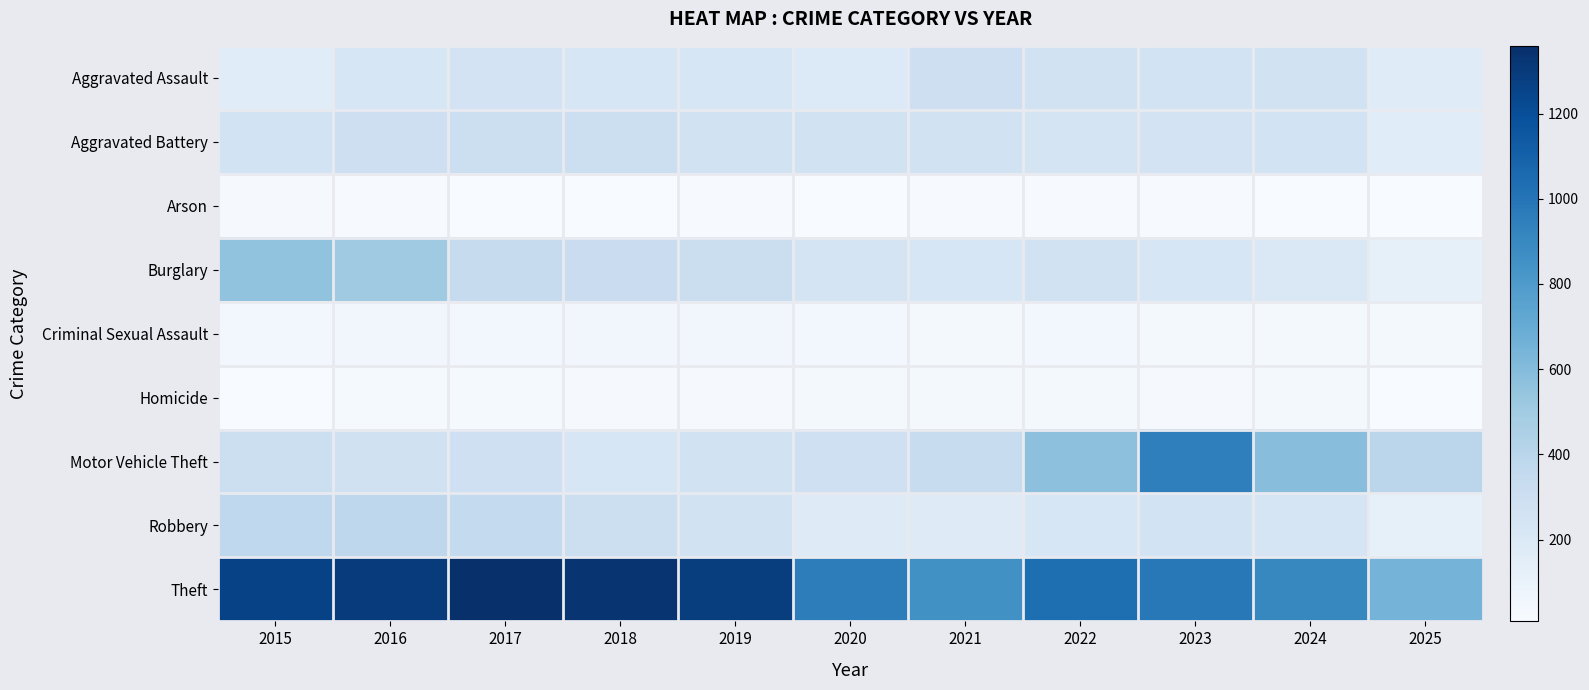

Which series changed the most between 2015 and 2024?

Theft